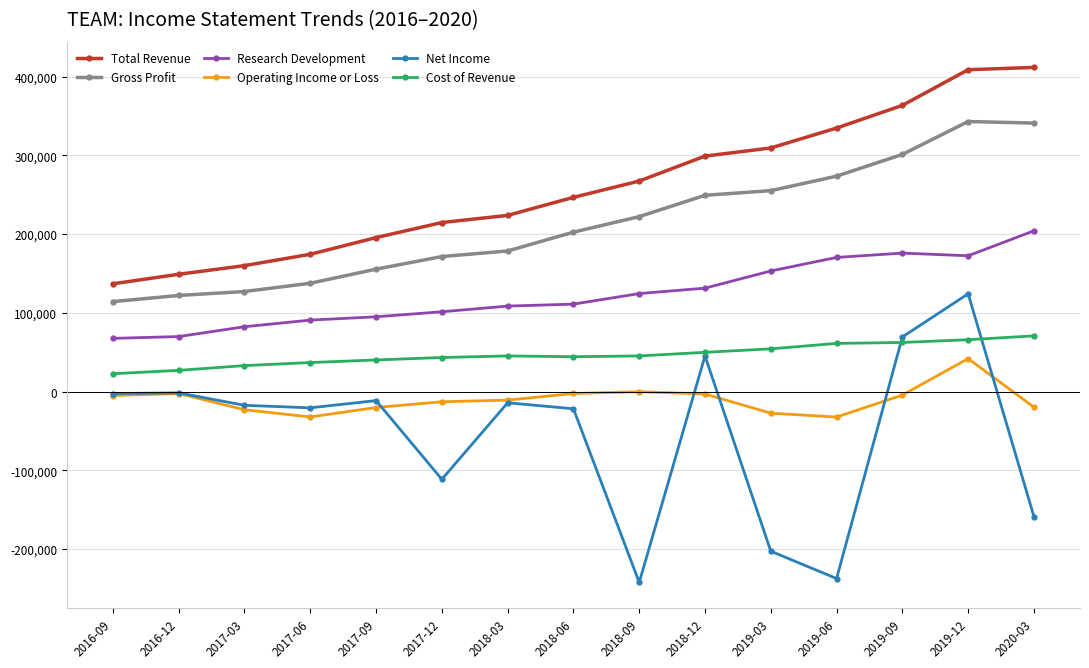

What is the maximum value shown in the chart?

411600